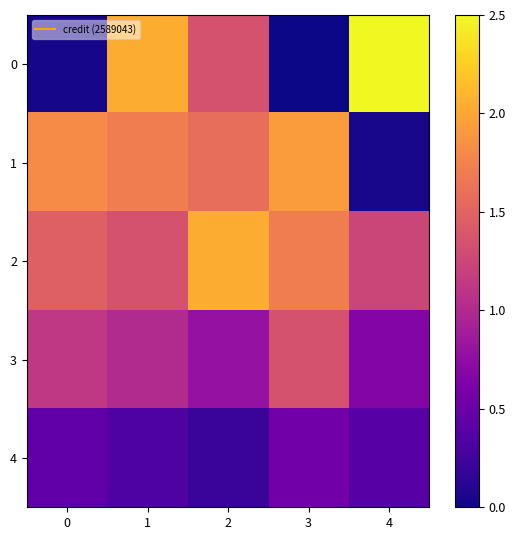

Which series has the largest total across all categories?

2